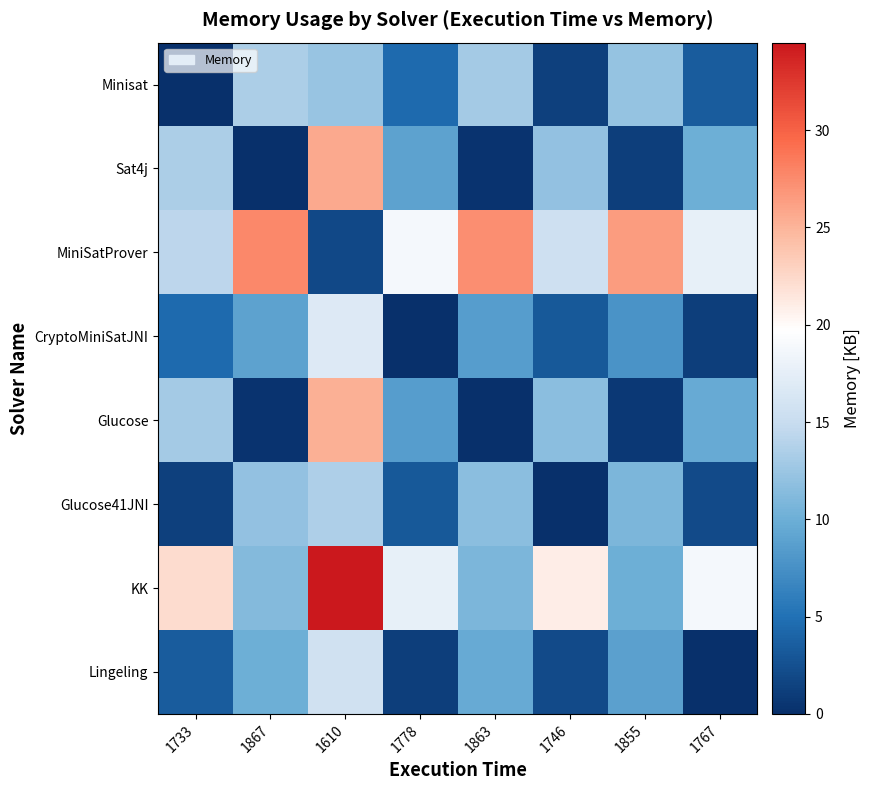

Which series has the largest total across all categories?

MiniSatProver